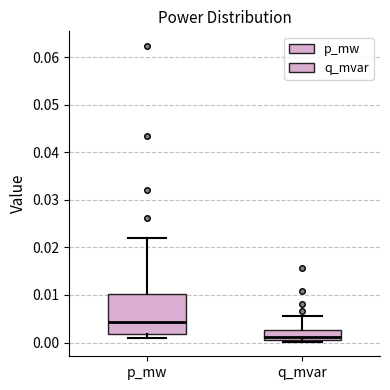

Which box is the tallest, from its lower edge to its upper edge?

p_mw